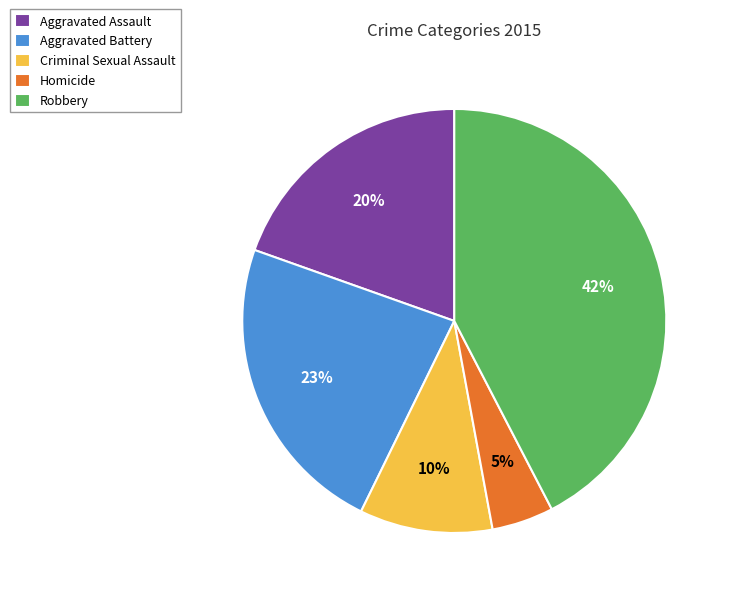

Which category has the biggest portion of the pie?

Robbery